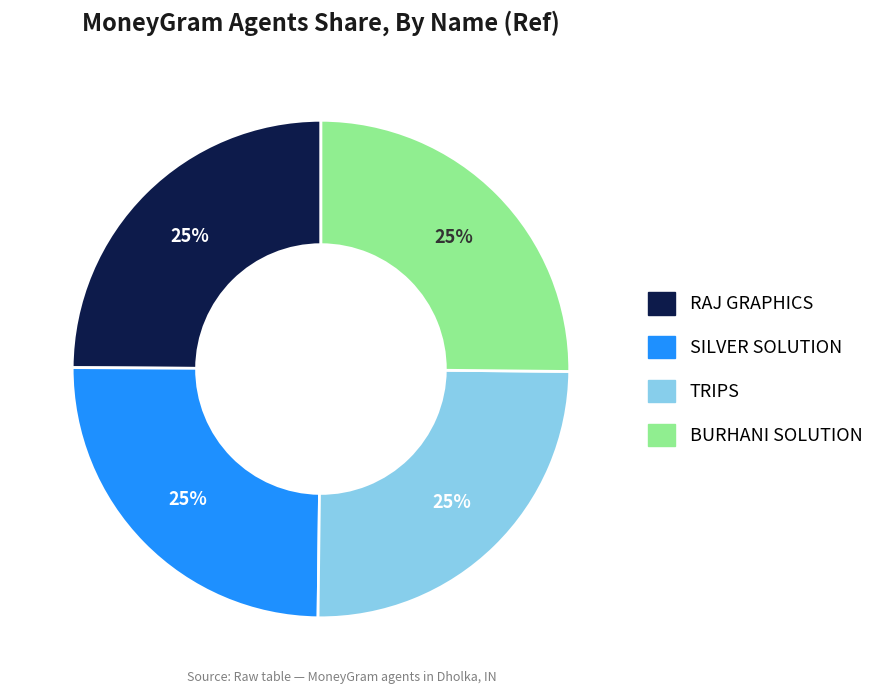

True or false: RAJ GRAPHICS accounts for 33% of the total.

False